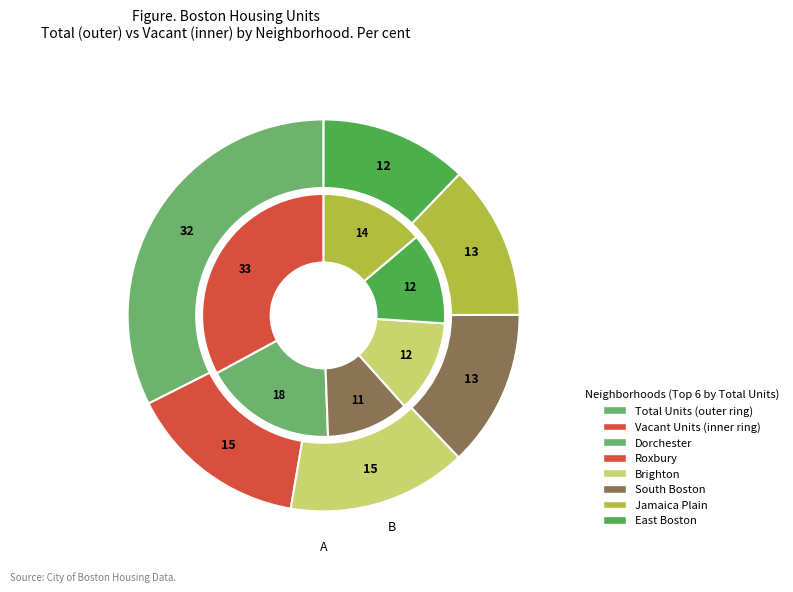

Is the sum of Jamaica Plain and Brighton greater than half?

No